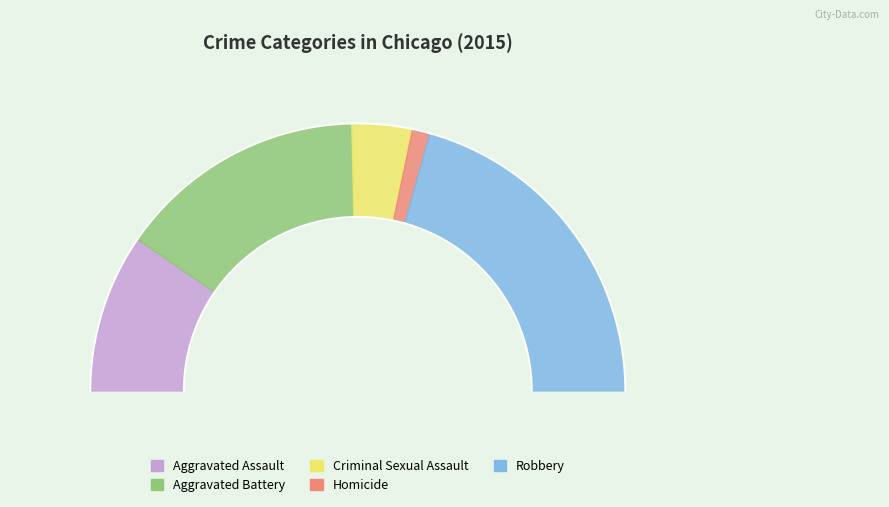

What is the largest slice in the pie chart?

Robbery